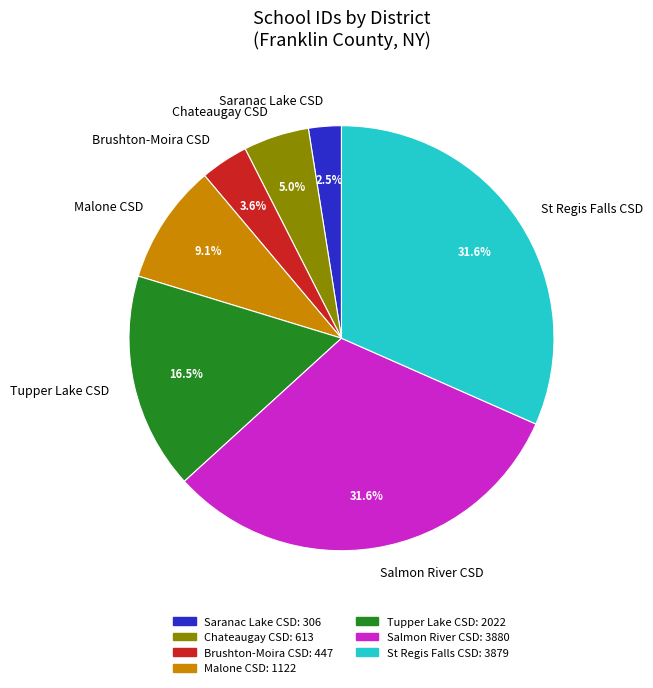

To the nearest percent, what is the difference between the largest and smallest slice percentages?

29%